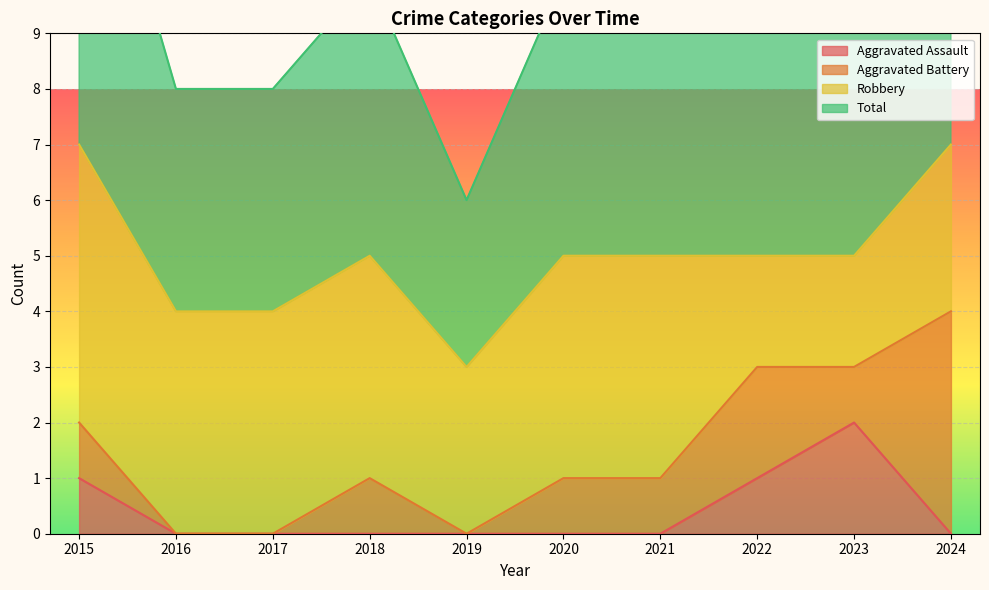

True or false: Aggravated Assault has a value of 1 at 2021.

False